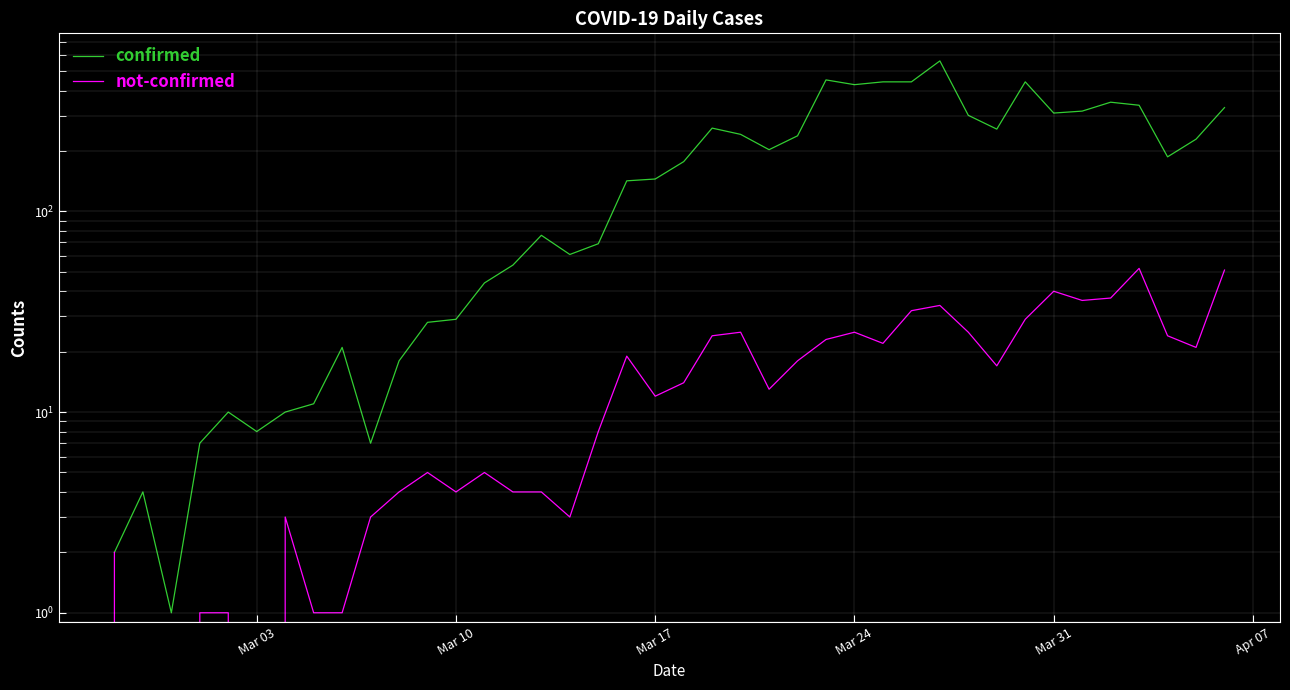

How many interior local valleys does the confirmed series have?

9